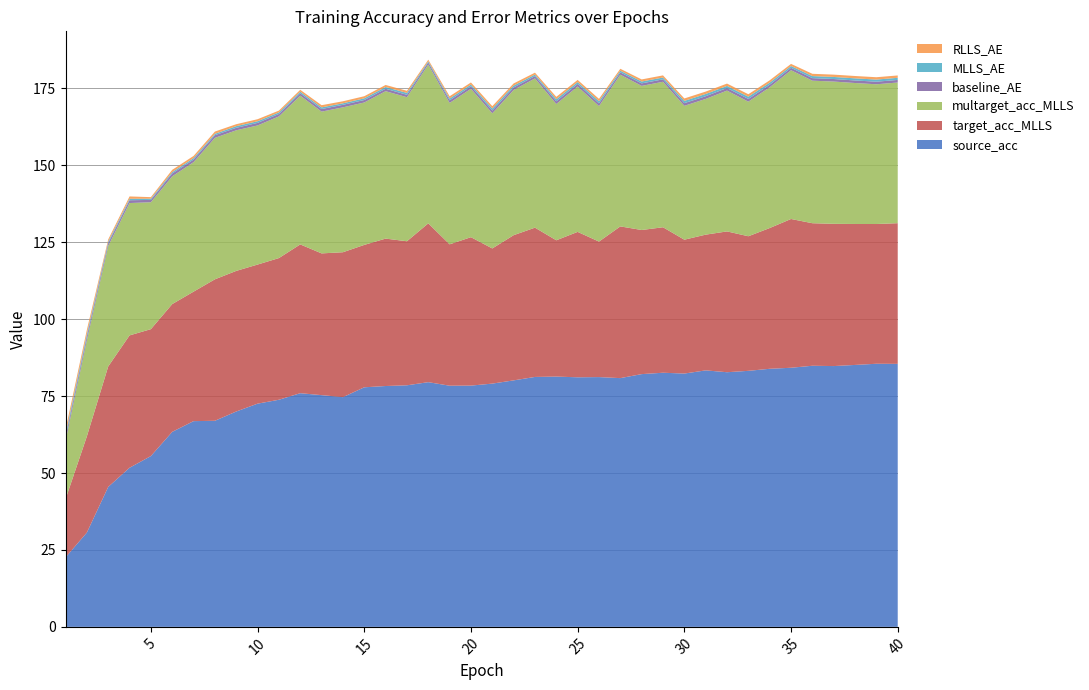

Reading left to right, extract all data points from this chart.

source_acc: 1=22.6	2=30.6	3=45.5	4=51.7	5=55.5	6=63.4	7=66.9	8=67.0	9=70.0	10=72.5	11=73.8	12=75.9	13=75.3	14=74.7	15=77.9	16=78.3	17=78.5	18=79.5	19=78.4	20=78.4	21=79.1	22=80.1	23=81.2	24=81.3	25=81.1	26=81.2	27=80.8	28=82.2	29=82.6	30=82.3	31=83.4	32=82.8	33=83.2	34=83.9	35=84.2	36=84.9	37=84.8	38=85.1	39=85.5	40=85.5
target_acc_MLLS: 1=18.9	2=31.3	3=39.2	4=43.0	5=41.2	6=41.5	7=42.1	8=46.0	9=45.7	10=45.2	11=46.0	12=48.4	13=46.1	14=47.1	15=46.3	16=47.9	17=46.8	18=51.6	19=46.0	20=48.2	21=43.9	22=47.2	23=48.5	24=44.3	25=47.3	26=44.0	27=49.3	28=46.8	29=47.3	30=43.5	31=44.1	32=45.8	33=43.7	34=45.7	35=48.4	36=46.3	37=46.2	38=45.8	39=45.4	40=45.7
multarget_acc_MLLS: 1=18.9	2=31.3	3=39.2	4=43.0	5=41.2	6=41.5	7=42.1	8=46.0	9=45.7	10=45.2	11=46.0	12=48.4	13=46.1	14=47.1	15=46.3	16=47.9	17=46.8	18=51.6	19=46.0	20=48.2	21=43.9	22=47.2	23=48.5	24=44.3	25=47.3	26=44.0	27=49.3	28=46.8	29=47.3	30=43.5	31=44.1	32=45.8	33=43.7	34=45.7	35=48.4	36=46.3	37=46.2	38=45.8	39=45.4	40=45.7
baseline_AE: 1=1.2	2=1.2	3=0.9	4=0.9	5=0.8	6=0.9	7=0.8	8=0.9	9=0.8	10=0.8	11=0.8	12=0.8	13=0.8	14=0.8	15=0.8	16=0.8	17=0.8	18=0.7	19=0.8	20=0.8	21=0.9	22=0.8	23=0.7	24=0.9	25=0.8	26=0.9	27=0.8	28=0.8	29=0.8	30=0.9	31=0.9	32=0.8	33=0.9	34=0.8	35=0.8	36=0.8	37=0.8	38=0.8	39=0.8	40=0.8
MLLS_AE: 1=1.0	2=0.8	3=0.5	4=0.5	5=0.4	6=0.4	7=0.5	8=0.4	9=0.5	10=0.5	11=0.5	12=0.5	13=0.5	14=0.5	15=0.5	16=0.6	17=0.6	18=0.4	19=0.6	20=0.6	21=0.7	22=0.6	23=0.5	24=0.7	25=0.6	26=0.7	27=0.5	28=0.6	29=0.6	30=0.7	31=0.7	32=0.7	33=0.7	34=0.7	35=0.6	36=0.7	37=0.7	38=0.7	39=0.7	40=0.7
RLLS_AE: 1=1.5	2=1.3	3=0.7	4=0.8	5=0.5	6=0.7	7=0.7	8=0.7	9=0.6	10=0.7	11=0.6	12=0.6	13=0.7	14=0.7	15=0.7	16=0.7	17=0.7	18=0.5	19=0.7	20=0.7	21=0.8	22=0.7	23=0.6	24=0.8	25=0.7	26=0.8	27=0.6	28=0.7	29=0.7	30=0.8	31=0.8	32=0.8	33=0.8	34=0.8	35=0.7	36=0.7	37=0.8	38=0.8	39=0.8	40=0.8